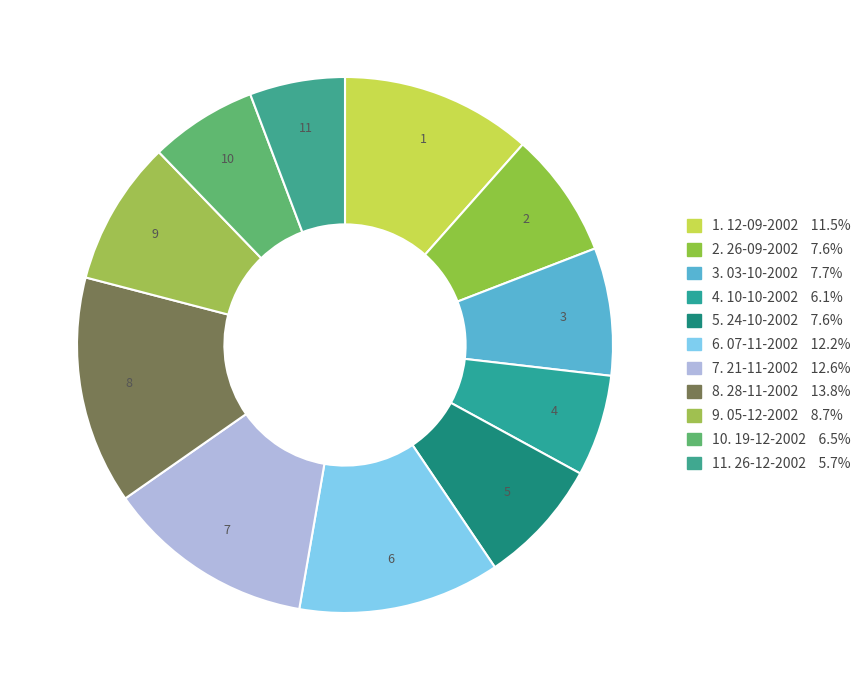

Is there a majority slice in this chart?

No